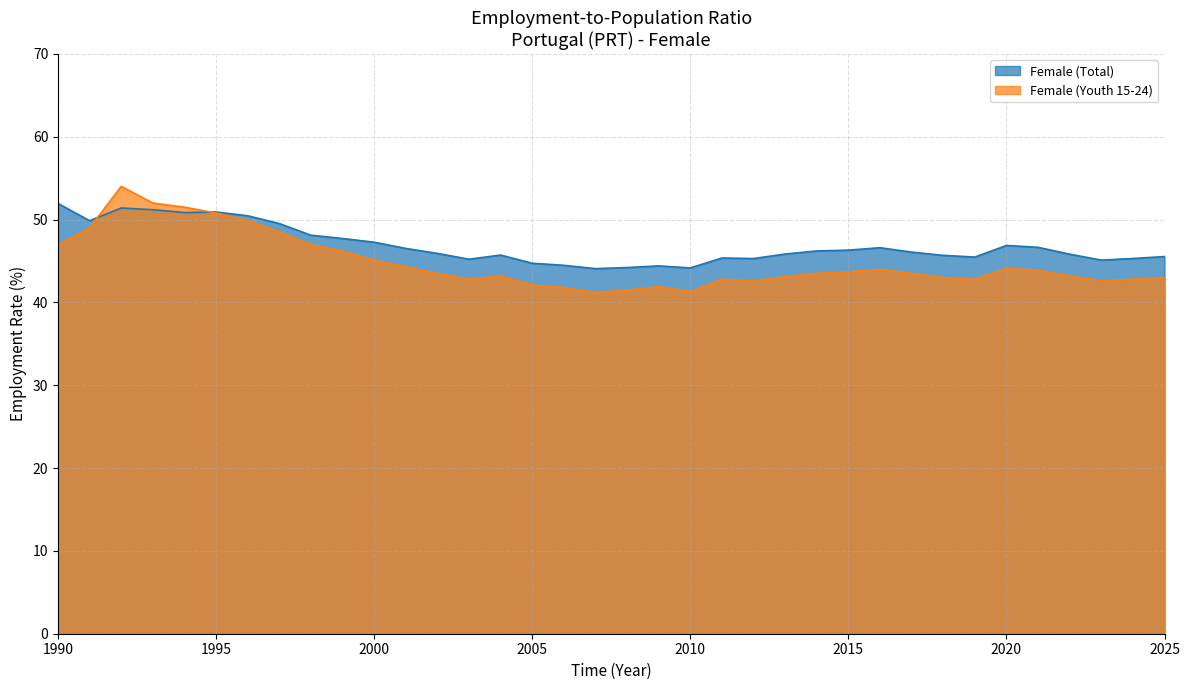

At which category is the sum across all series the highest?

1992